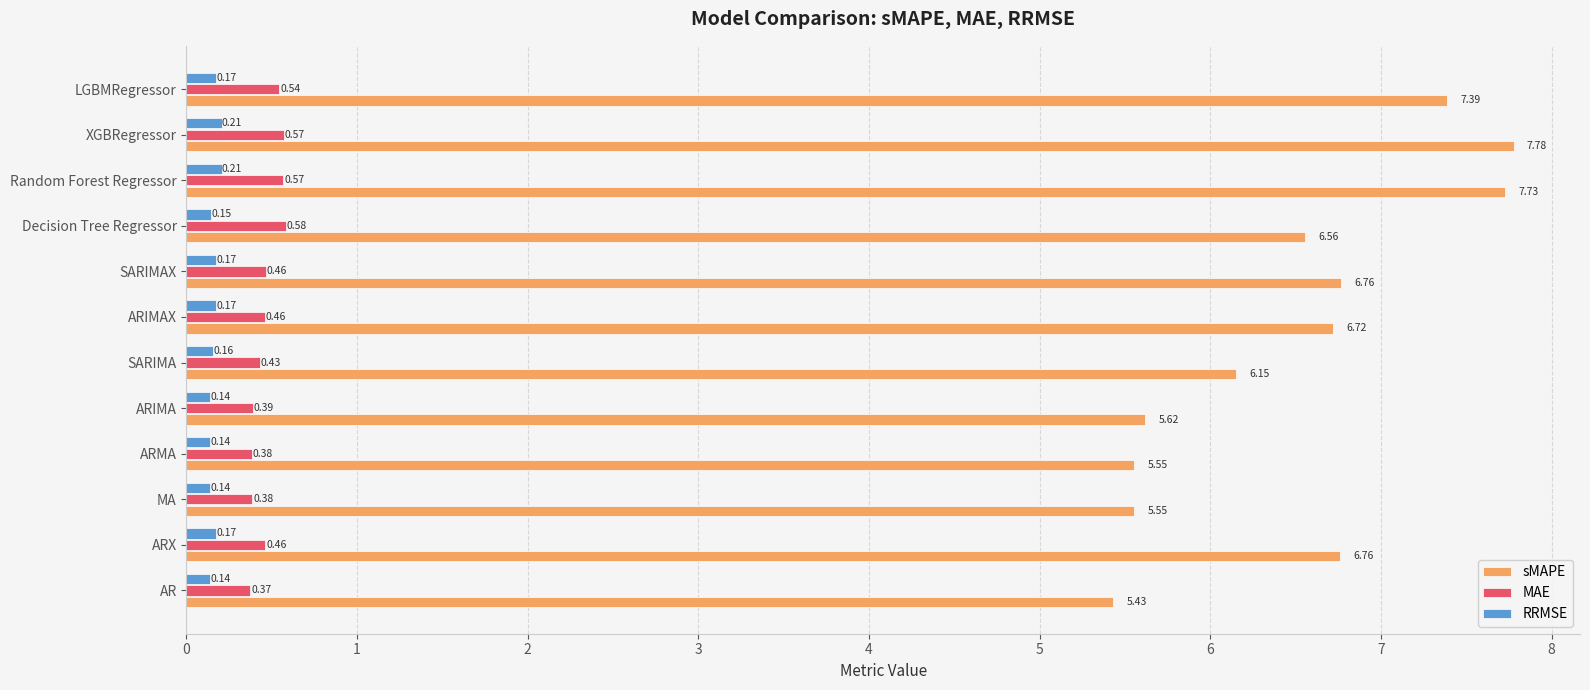

At SARIMA, list the series in order from smallest to largest.

RRMSE, MAE, sMAPE